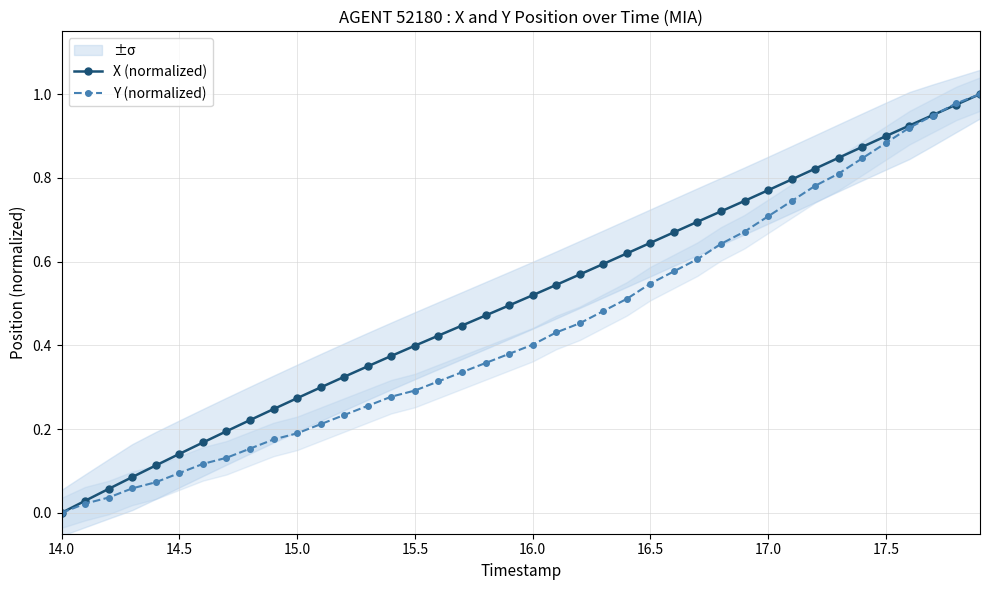

The X (normalized) series shows 0.2 at 14.5. True or false?

False